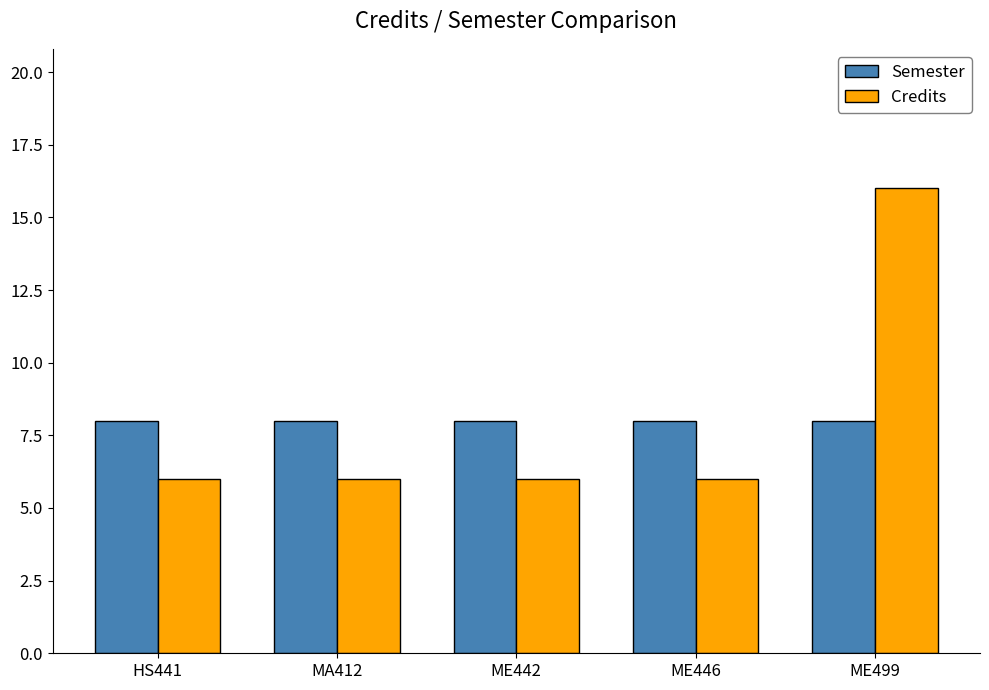

Which series has the widest spread of values?

Credits